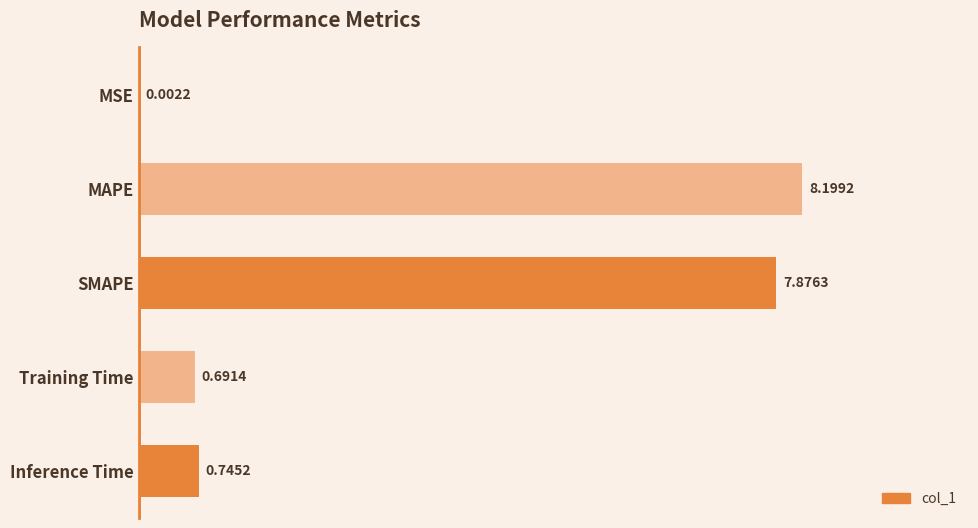

Count the number of categories in the chart.

5